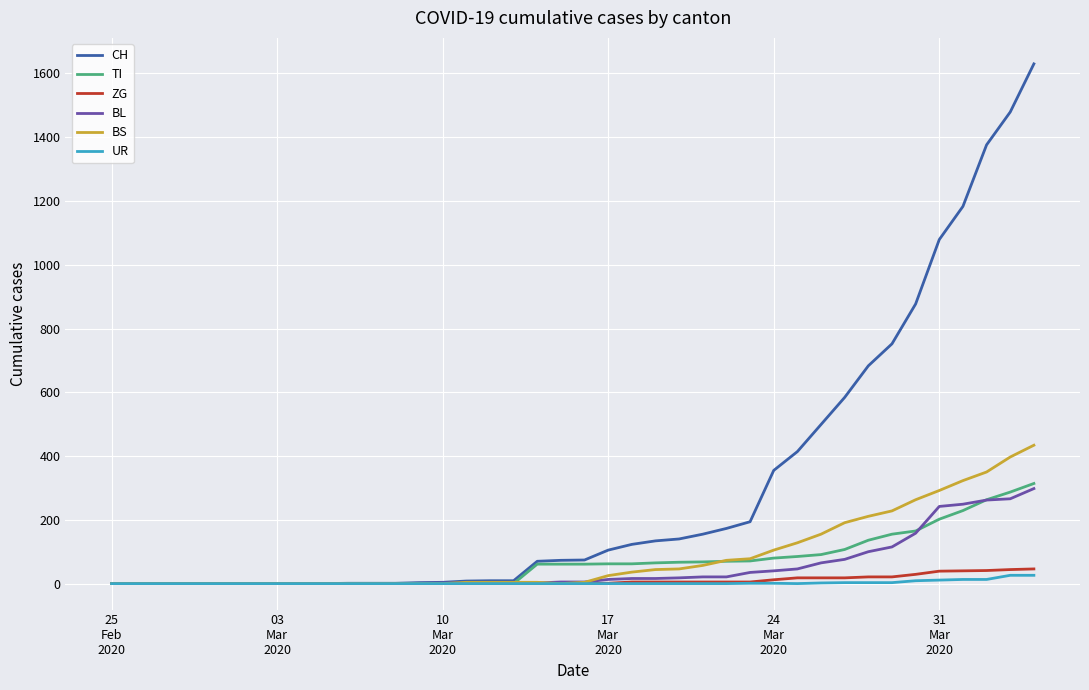

Which series has the largest total across all categories?

CH